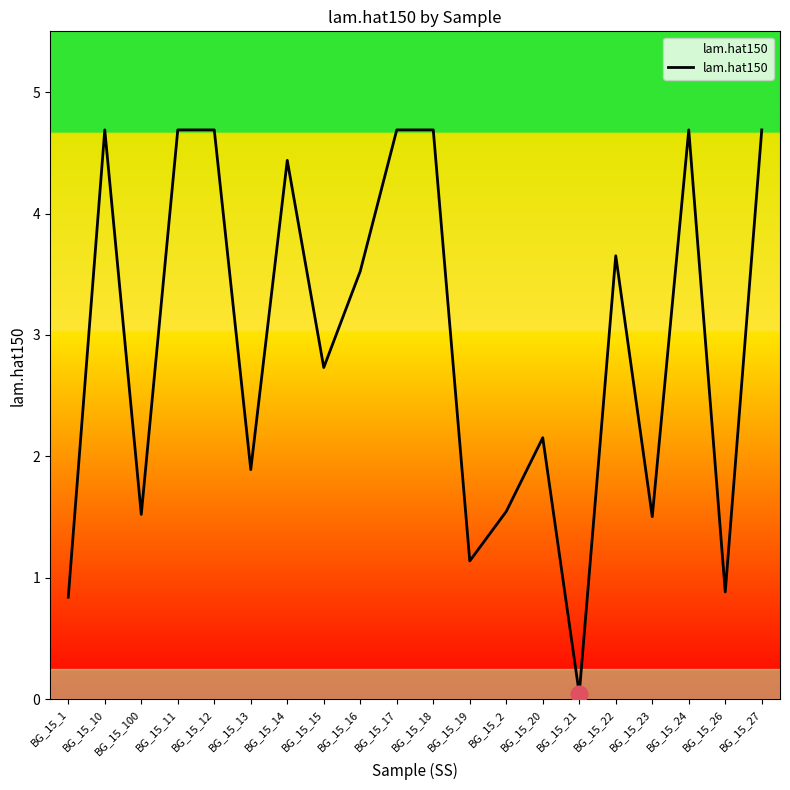

True or false: the data shows 2.4 at BG_15_16.

False